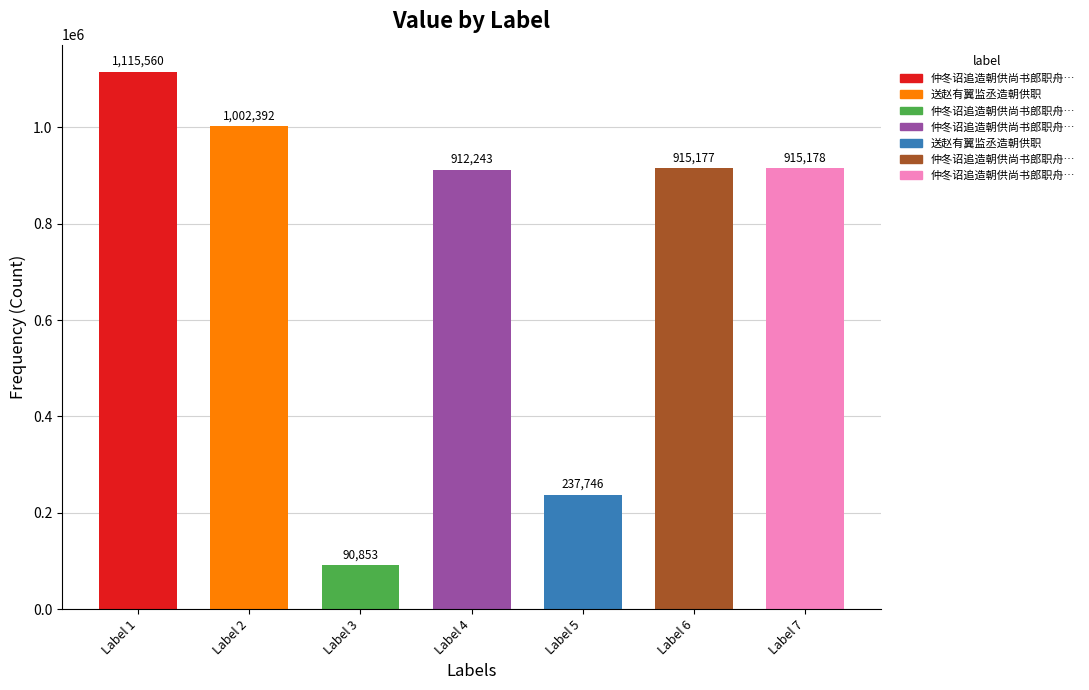

Does the chart contain stacked bars?

No